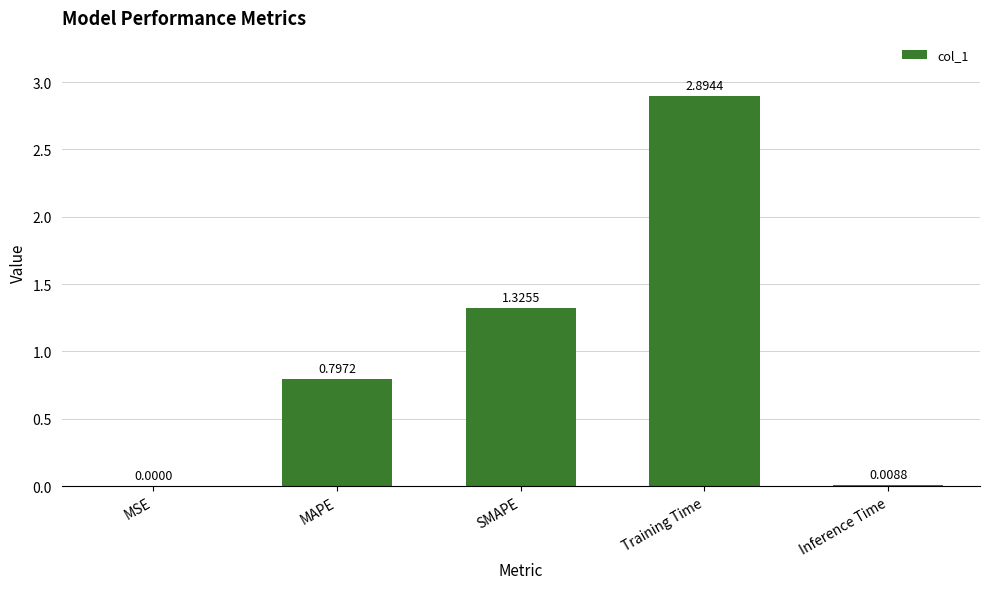

Which label corresponds to the largest value in the chart?

Training Time